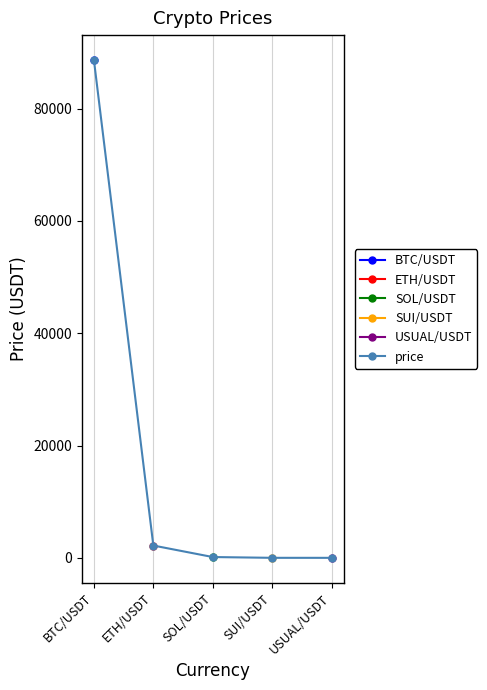

Between SOL/USDT and SUI/USDT, which is larger?

SOL/USDT